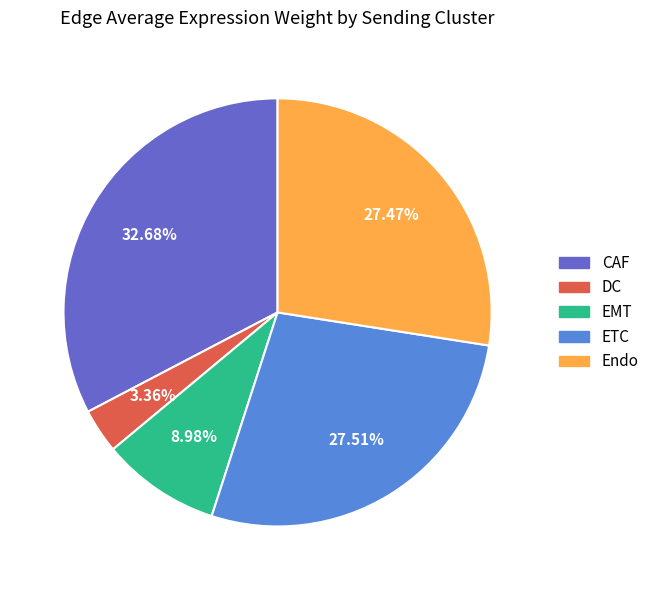

What percentage is the EMT slice, to the nearest percent?

9%